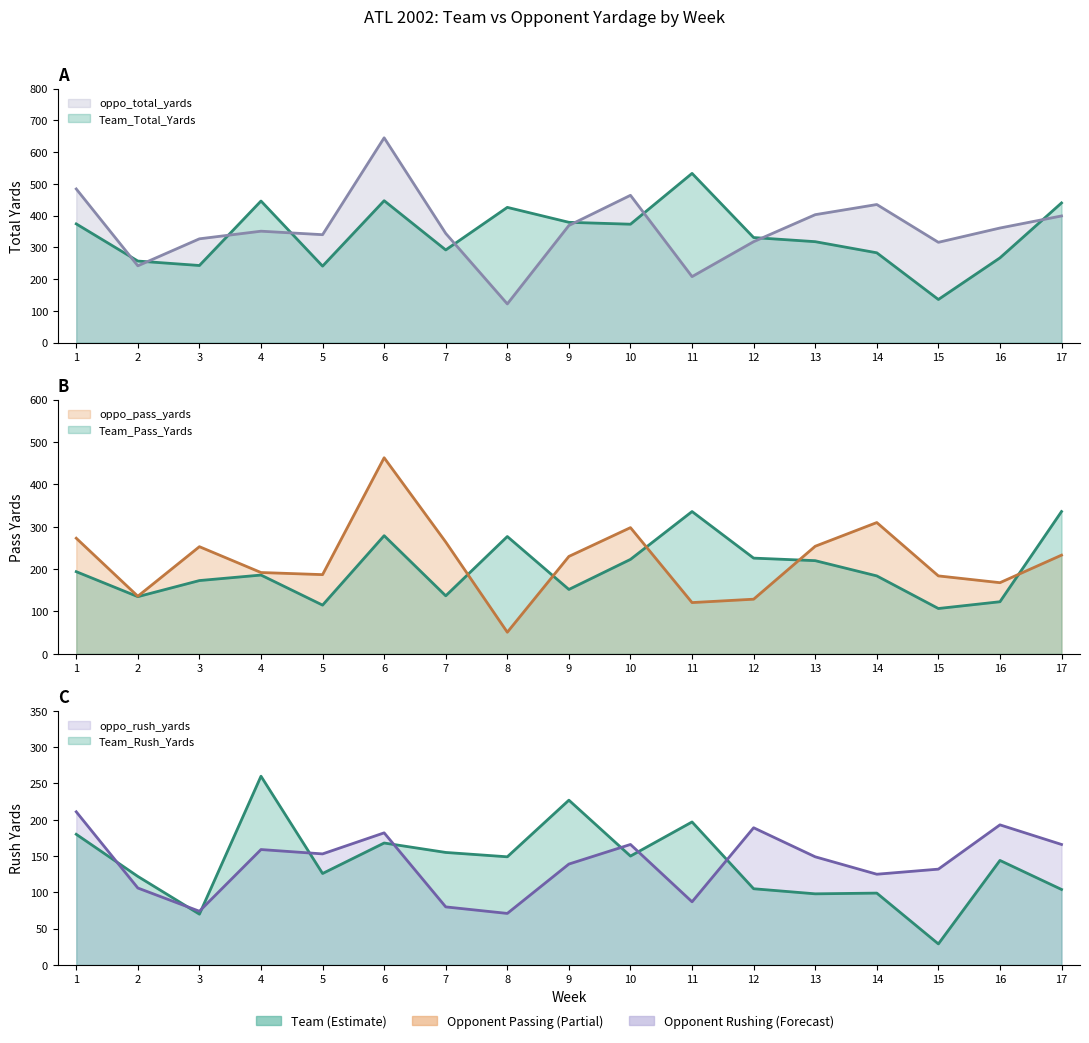

True or false: Team_Rush_Yards has a value of 197 at 11.

True